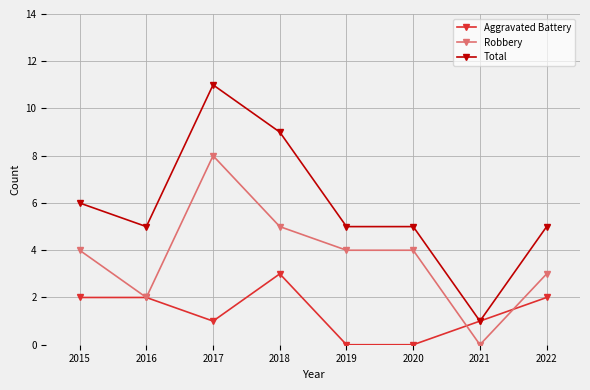

At which category does Total reach its first local peak?

2017